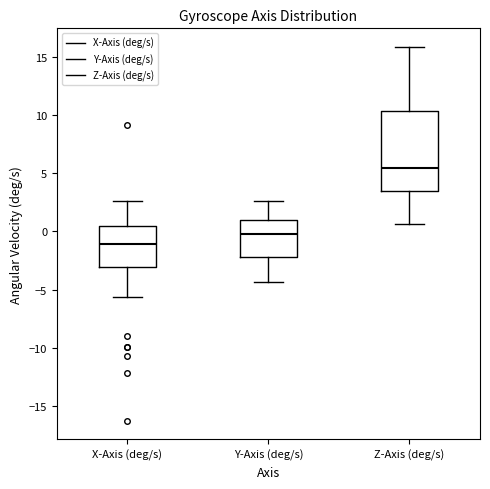

Reading left to right, transcribe this box plot: for each box, give where its median line is, the range the box spans, and where its two whiskers end, as read against the y-axis. The values are not printed on the chart, so give them approximately, as read against the axis.

X-Axis (deg/s): median -1.0, box -3.0 to 0.5, whiskers -5.5 to 2.5
Y-Axis (deg/s): median -0.5, box -2.0 to 1.0, whiskers -4.5 to 2.5
Z-Axis (deg/s): median 5.5, box 3.5 to 10.5, whiskers 0.5 to 16.0